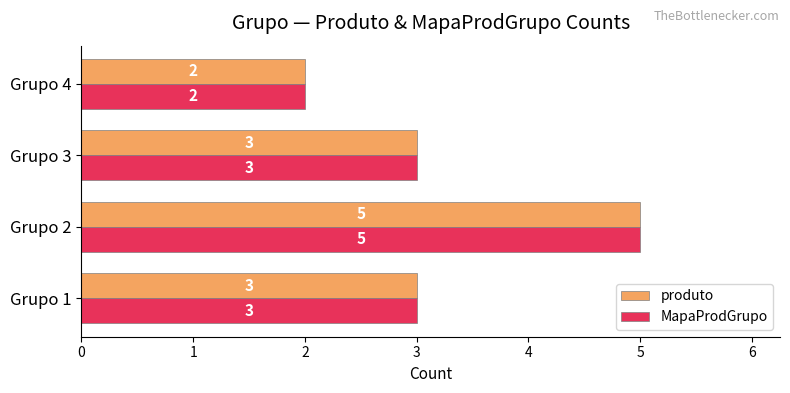

Count the MapaProdGrupo values in the range 3 to 5.

3